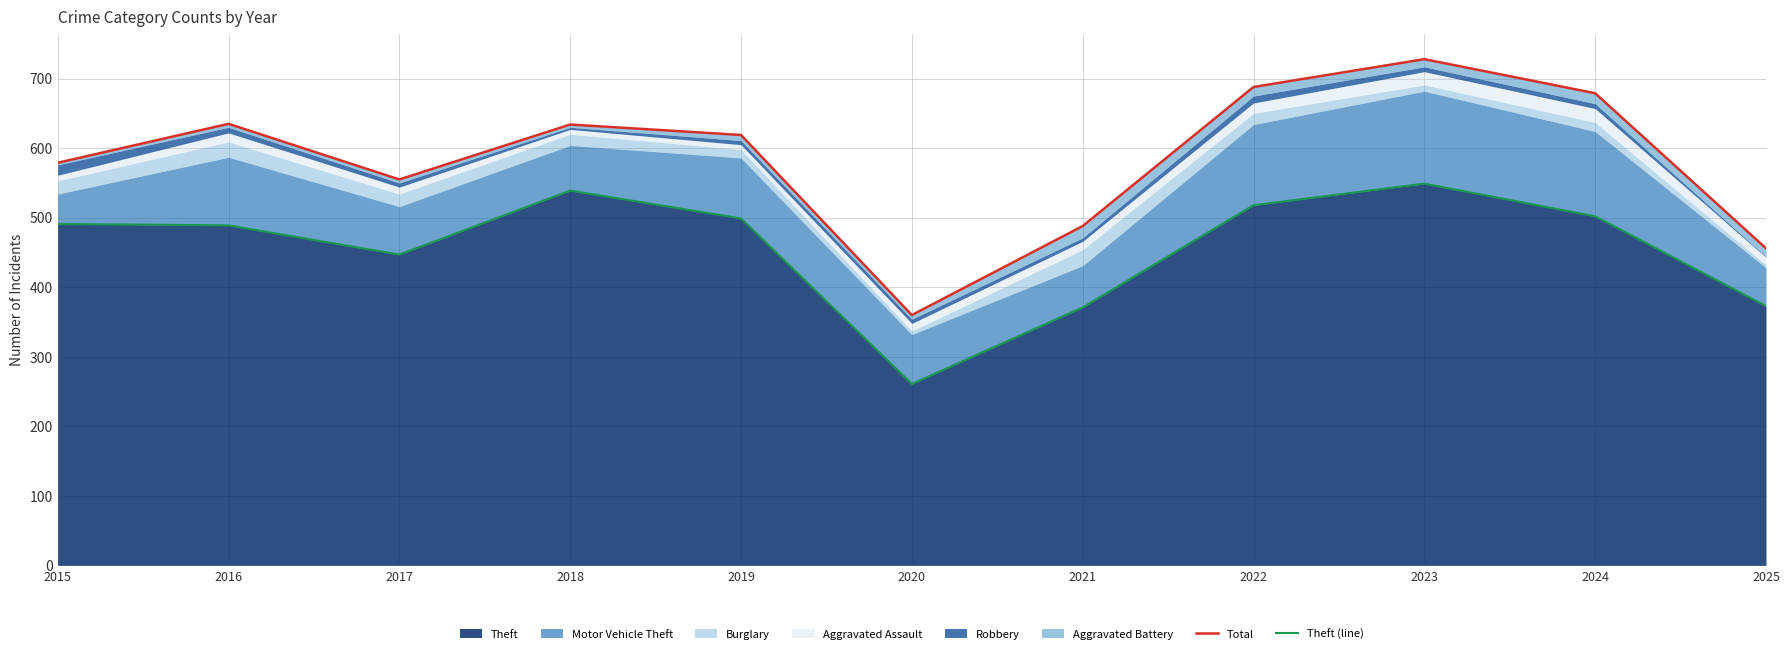

The Theft series shows 69 at 2020. True or false?

False